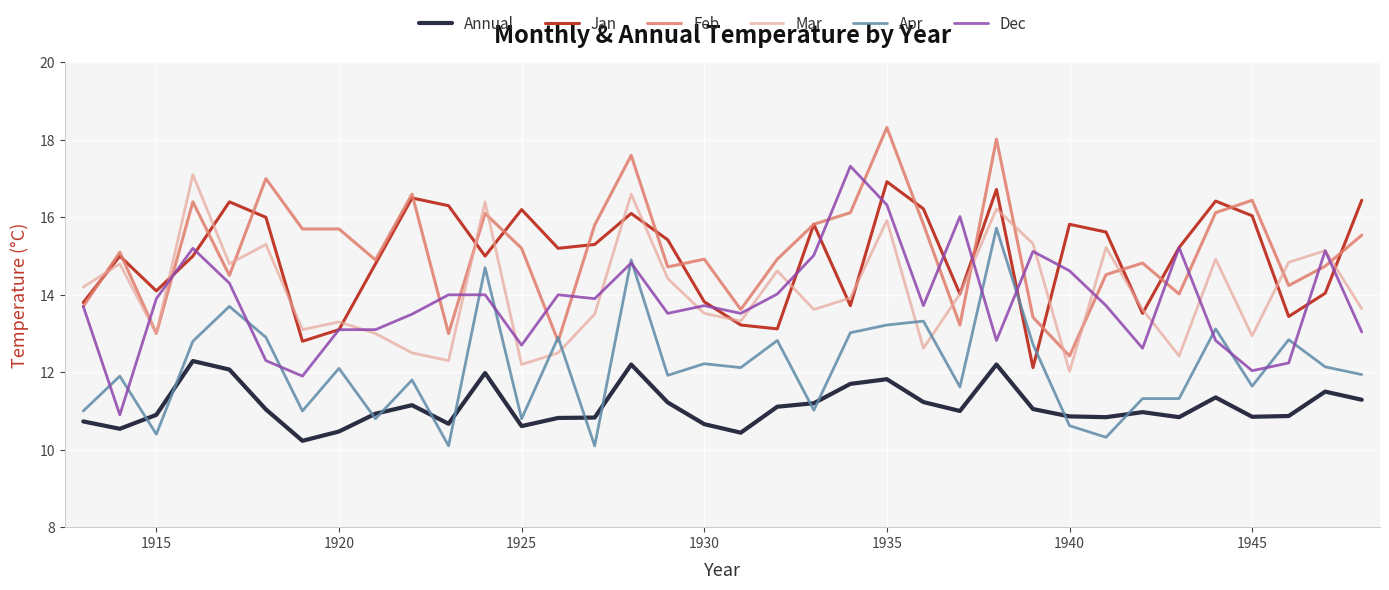

How many intersections are there between Apr and Jan?

2